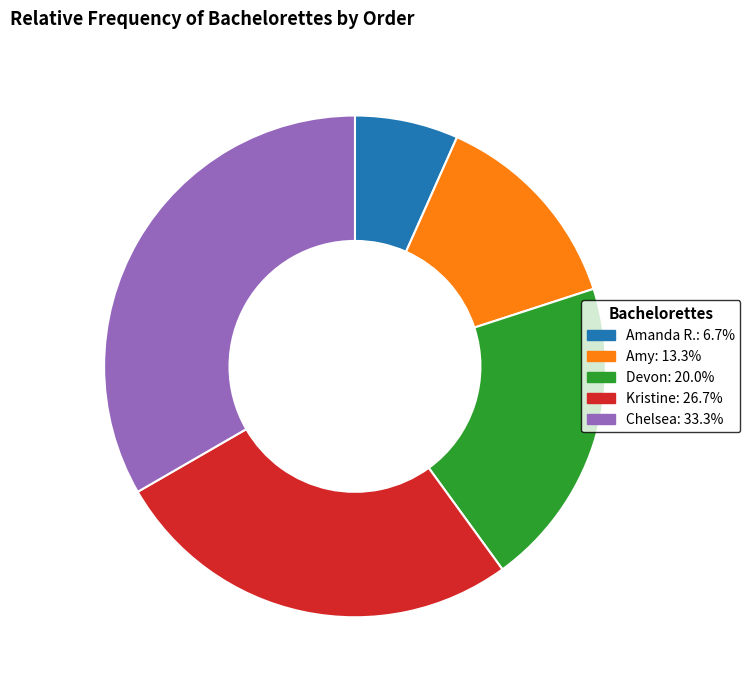

Between Kristine and Devon, which is larger?

Kristine